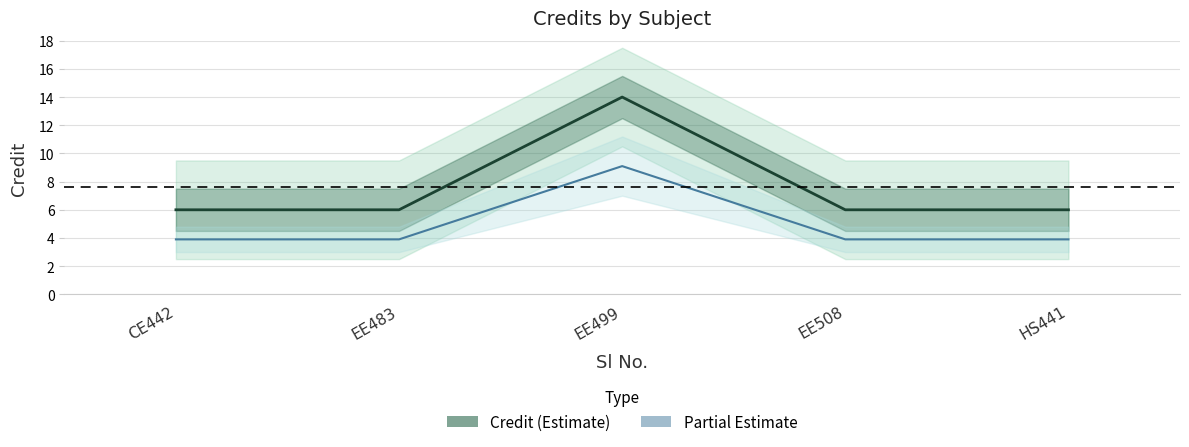

Is the value of Credit (Estimate) at EE483 greater than the value of Credit (Partial/Estimate) at HS441?

Yes